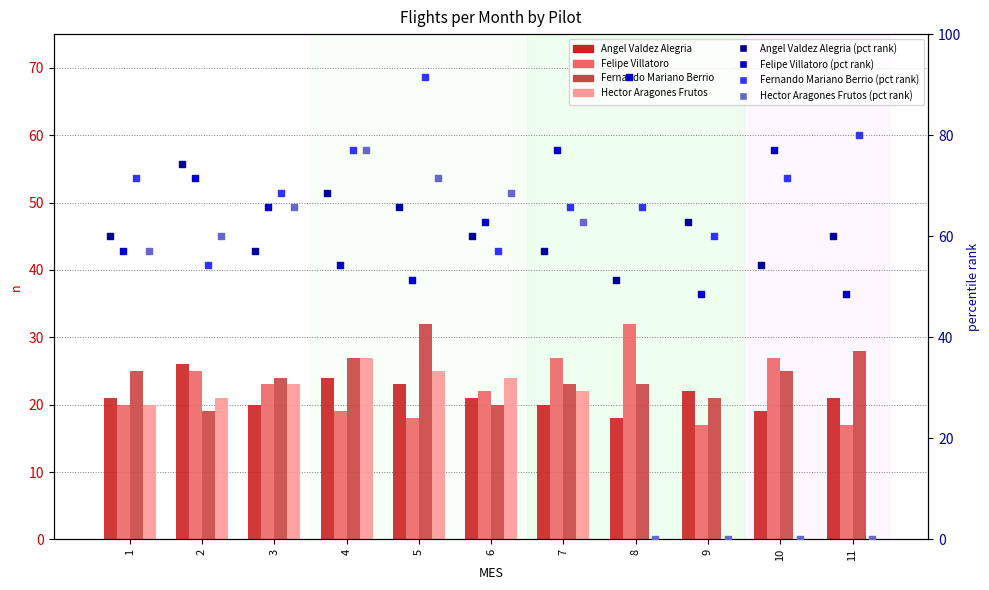

Which series has the largest Y range (max minus min)?

Hector Aragones Frutos